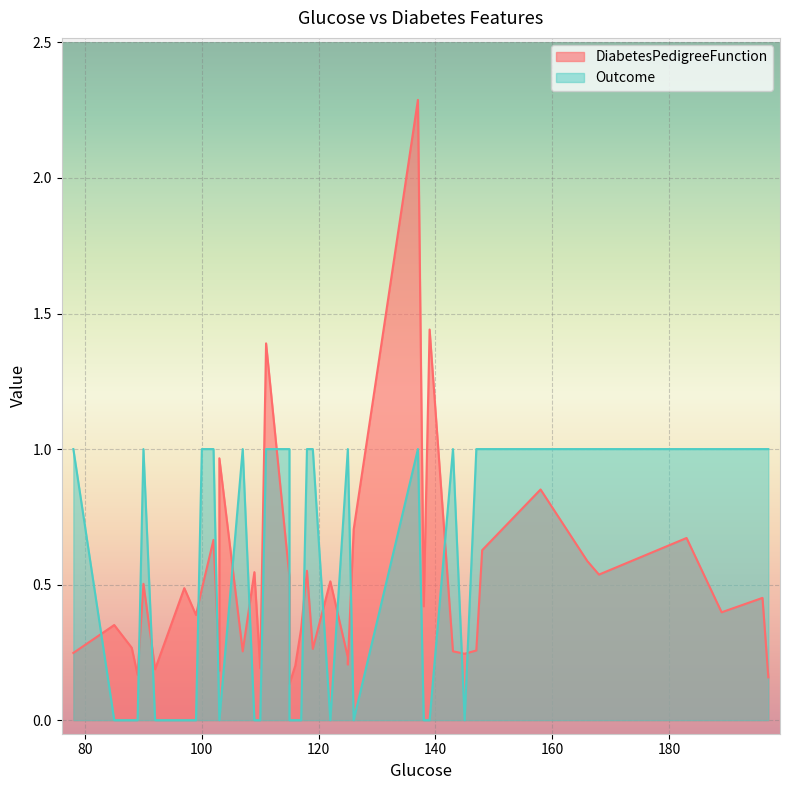

Which has a higher value, 137 or 115?

137